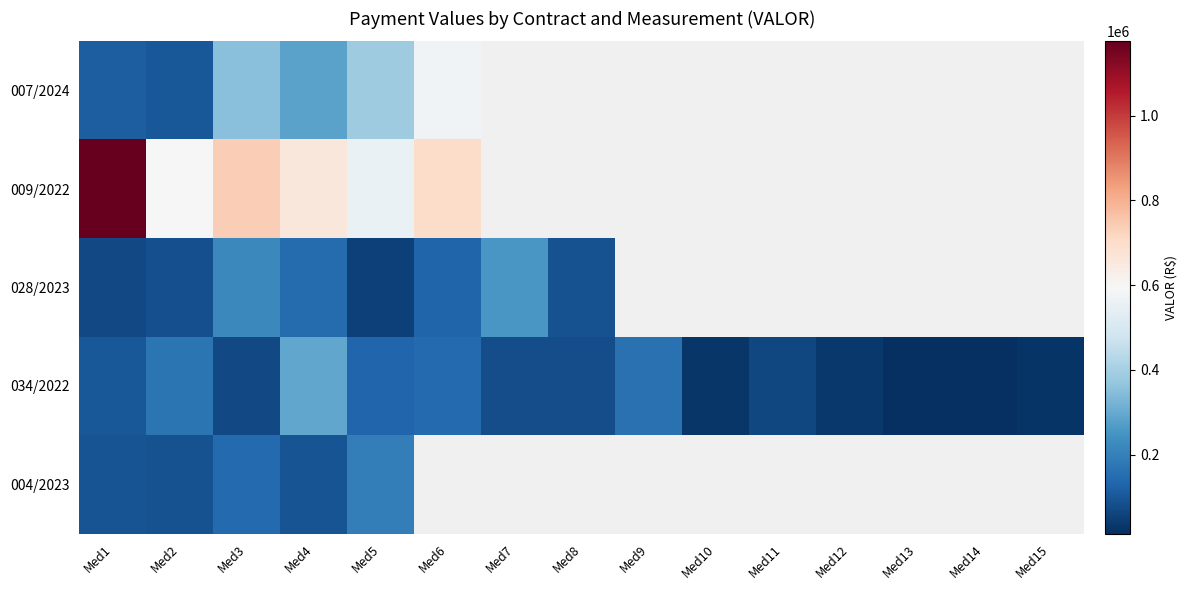

At which label does 028/2023 reach its minimum?

Med5